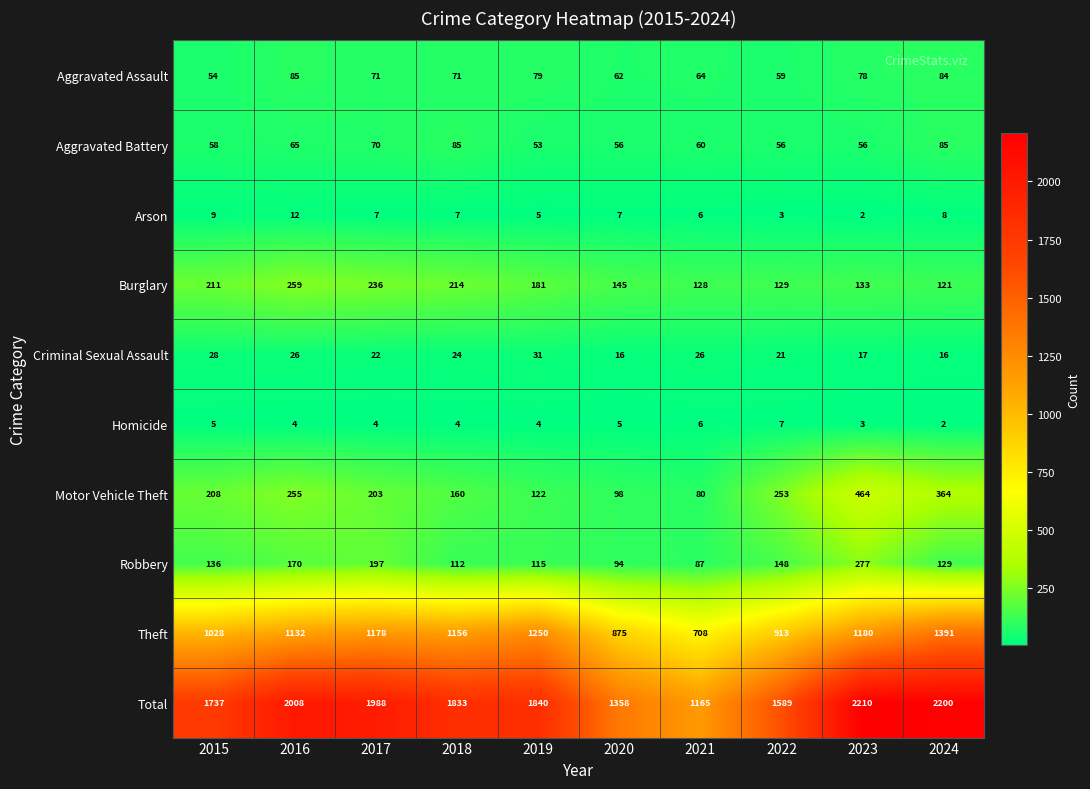

Which label corresponds to the largest value in the chart?

2023